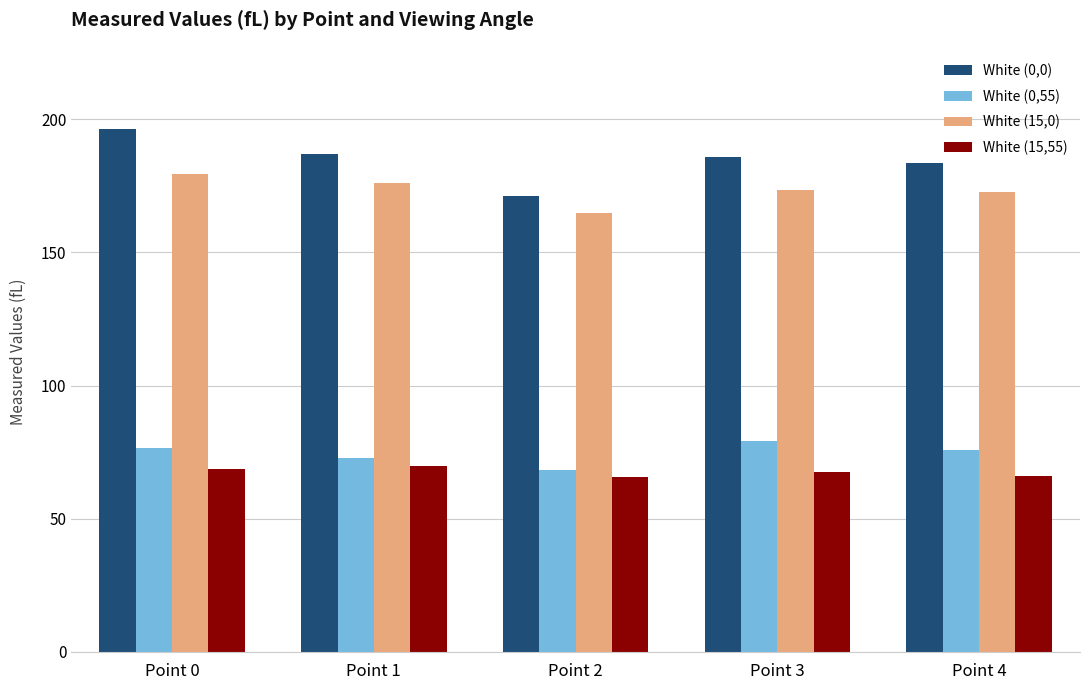

How many values in the White (15,55) series are below 67?

2